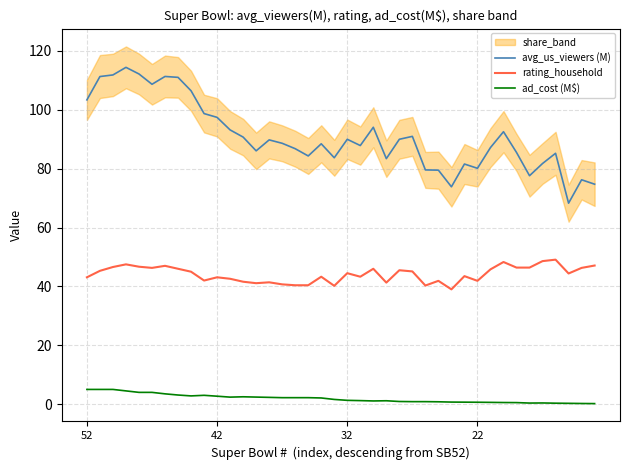

Reading left to right, extract all data points from this chart.

avg_us_viewers (M): 103.4	111.3	111.9	114.4	112.2	108.7	111.3	111.0	106.5	98.7	97.4	93.2	90.7	86.1	89.8	88.6	86.8	84.3	88.5	83.7	90.0	87.9	94.1	83.4	90.0	91.0	79.6	79.5	73.9	81.6	80.1	87.2	92.6	85.5	77.6	81.8	85.2	68.3	76.2	74.7
rating_household: 43.1	45.3	46.6	47.5	46.7	46.3	47.0	46.0	45.0	42.0	43.1	42.6	41.6	41.1	41.4	40.7	40.4	40.4	43.3	40.2	44.5	43.3	46.0	41.3	45.5	45.1	40.3	41.9	39.0	43.5	41.9	45.8	48.3	46.4	46.4	48.6	49.1	44.4	46.3	47.1
ad_cost (M$): 5.0	5.0	5.0	4.5	4.0	4.0	3.5	3.1	2.8	3.0	2.7	2.4	2.5	2.4	2.3	2.2	2.2	2.2	2.1	1.6	1.3	1.2	1.1	1.1	0.9	0.8	0.8	0.8	0.7	0.7	0.6	0.6	0.6	0.5	0.4	0.4	0.3	0.3	0.2	0.2